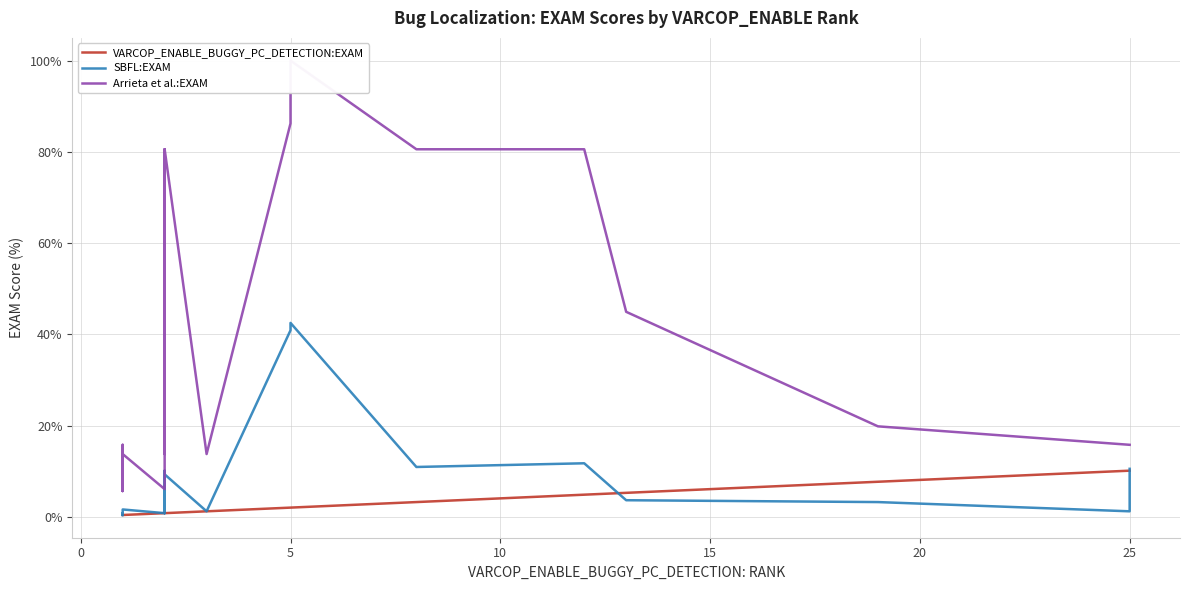

What is the average value of the VARCOP_ENABLE_BUGGY_PC_DETECTION:EXAM series?

2.2